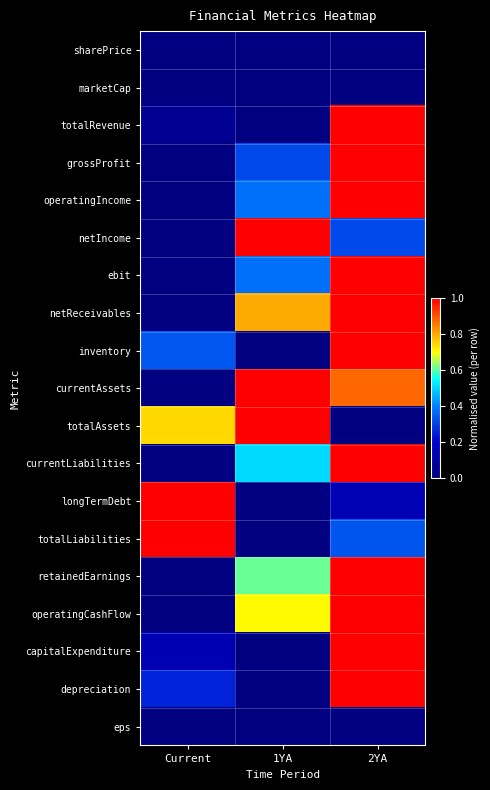

Between 1YA and Current, which is larger?

1YA